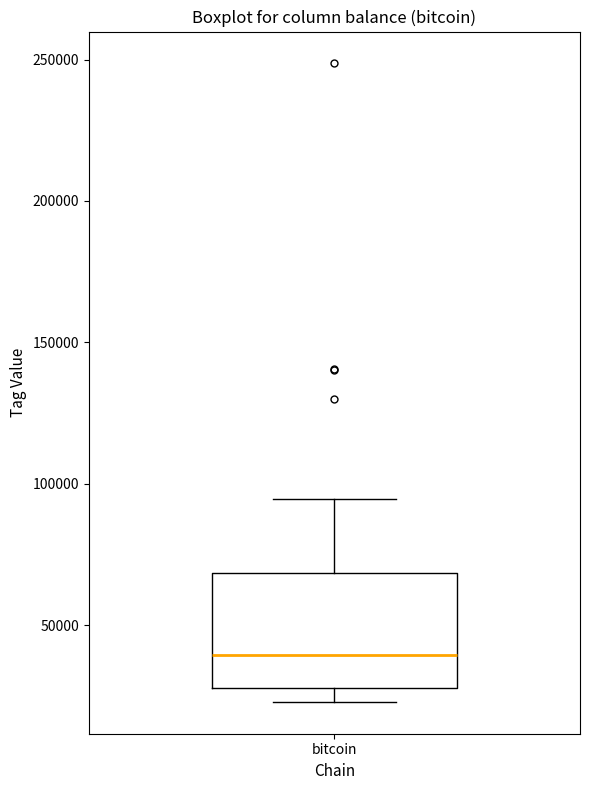

Where does the upper whisker of the box for bitcoin end on the y-axis? The values are not printed on the chart, so give them approximately, as read against the axis.

95000